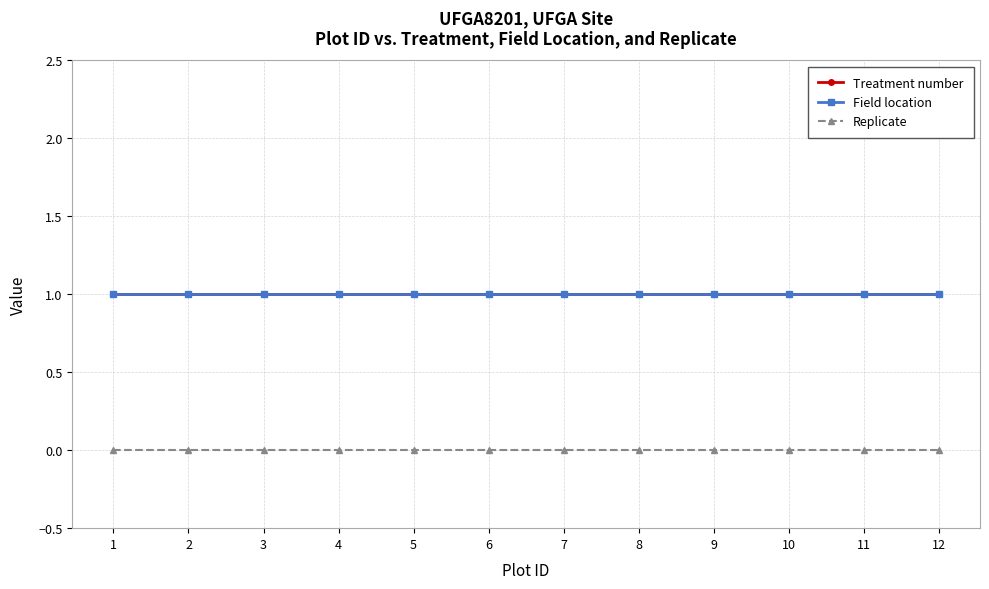

What is the average value of the Field location series?

1